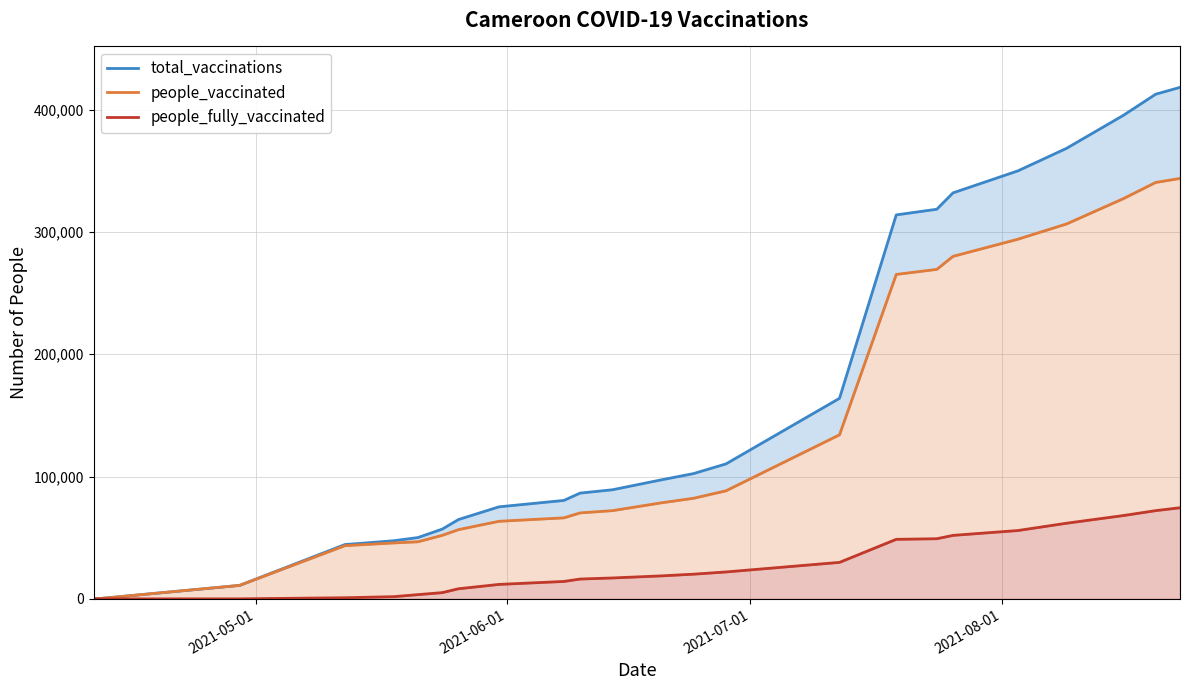

Reading left to right, transcribe all the data shown in this chart.

total_vaccinations: 0	400	11000	44391	47488	50106	57008	64829	75215	80445	86451	89180	97245	102400	110324	163921	313881	318485	331875	349845	368280	395212	412524	418130
people_vaccinated: 0	400	11000	43488	45706	46658	51925	56583	63404	66216	70257	72111	78476	82228	88333	134108	265223	269339	279987	293991	306462	327127	340412	343672
people_fully_vaccinated: 0	0	0	903	1782	3448	5083	8246	11811	14229	16194	17069	18769	20172	21991	29813	48658	49146	51888	55854	61818	68085	72112	74476